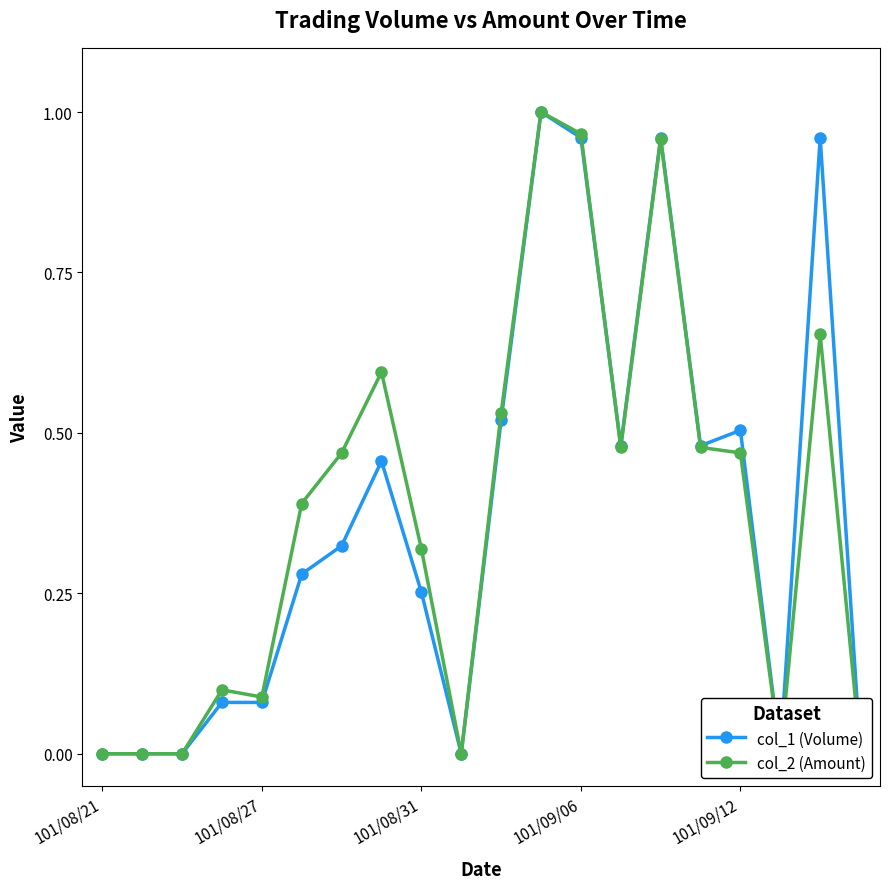

Which has a higher value, 7 or 101/08/21?

7